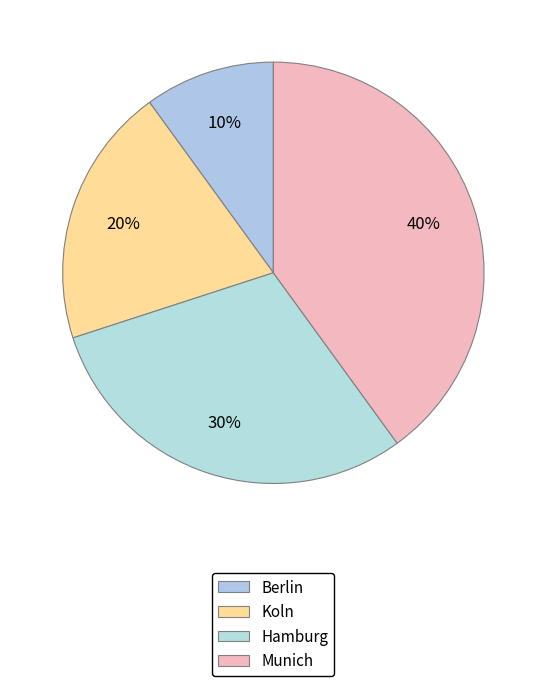

The Hamburg slice represents 23% of the pie. True or false?

False